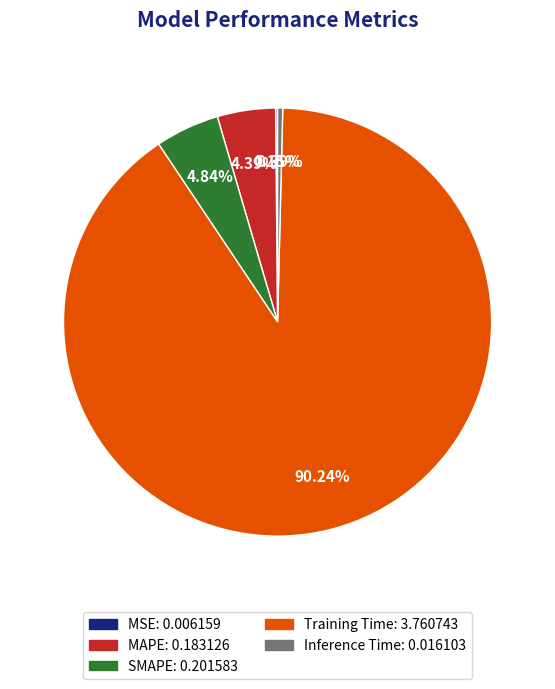

Which slice is the largest?

Training Time